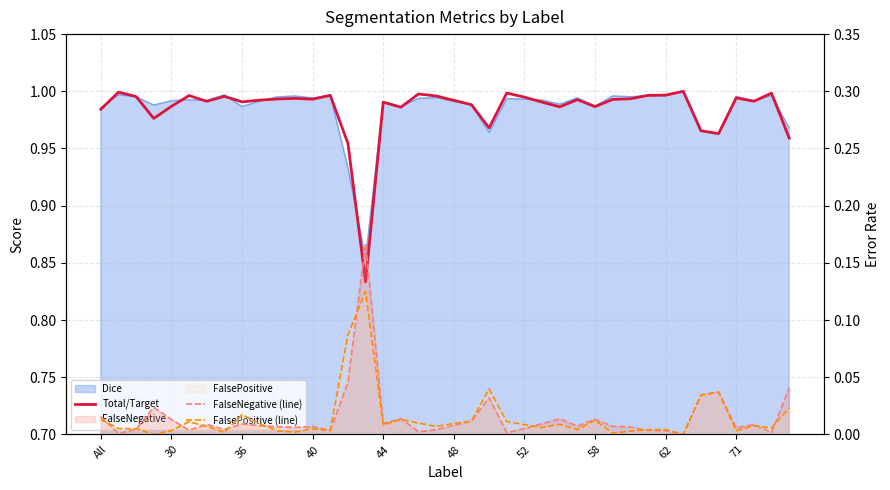

What is the greatest value displayed?

1.0